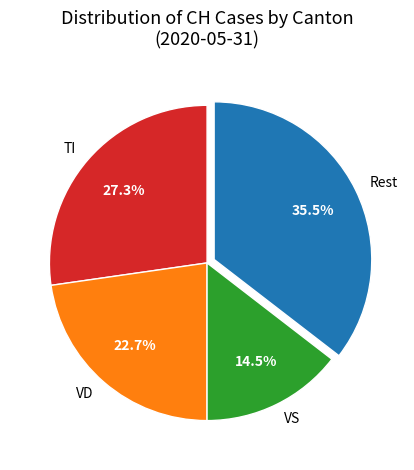

Which slice is the smallest?

VS